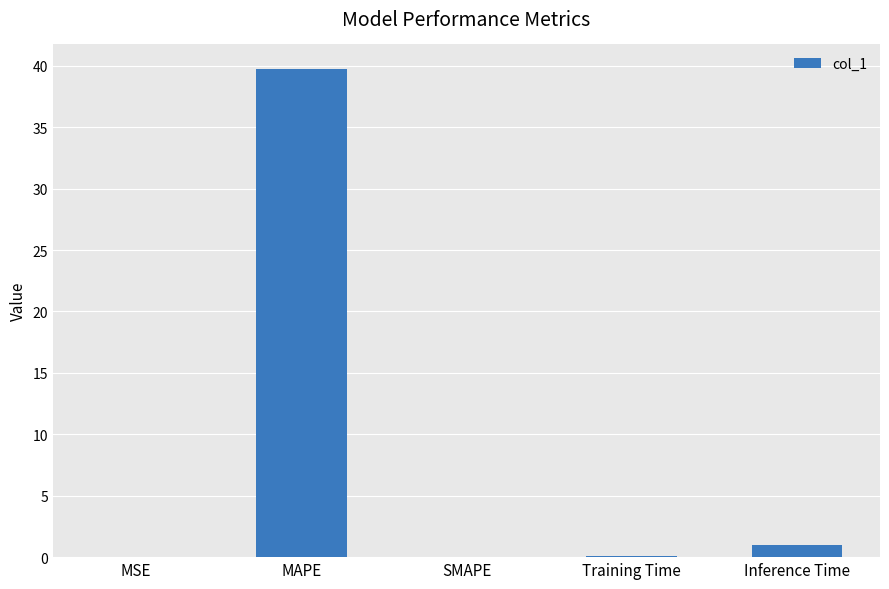

What is the maximum value shown in the chart?

39.8